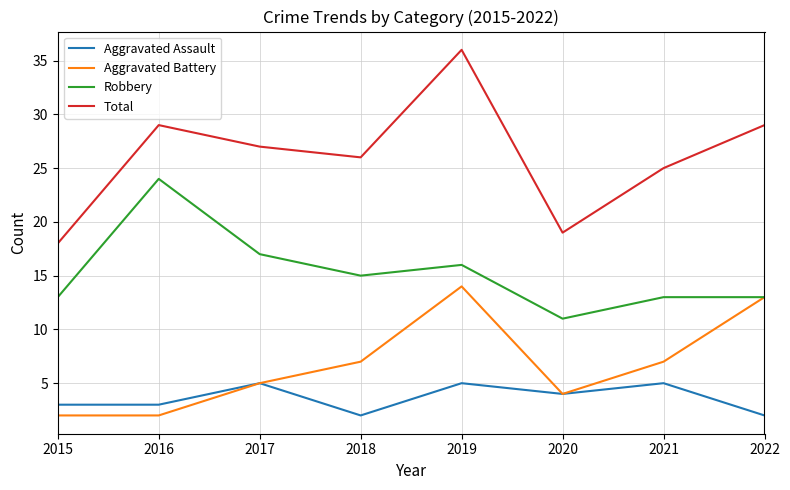

Reading right to left, list all the values displayed in this chart.

Aggravated Assault: 2	5	4	5	2	5	3	3
Aggravated Battery: 13	7	4	14	7	5	2	2
Robbery: 13	13	11	16	15	17	24	13
Total: 29	25	19	36	26	27	29	18